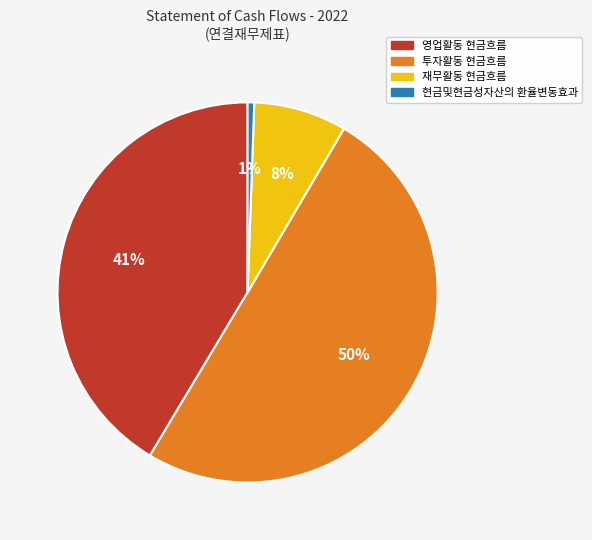

Is it true that 현금및현금성자산의 환율변동효과 is 12% of the pie?

False